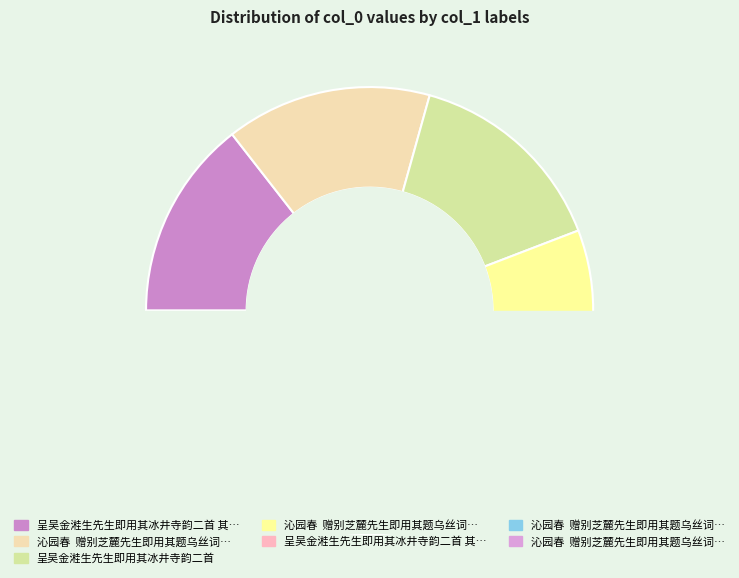

Combined, do 沁园春  赠别芝麓先生即用其题乌丝词韵三首 其一 and 呈吴金溎生先生即用其冰井寺韵二首 其一 account for over 50%?

No